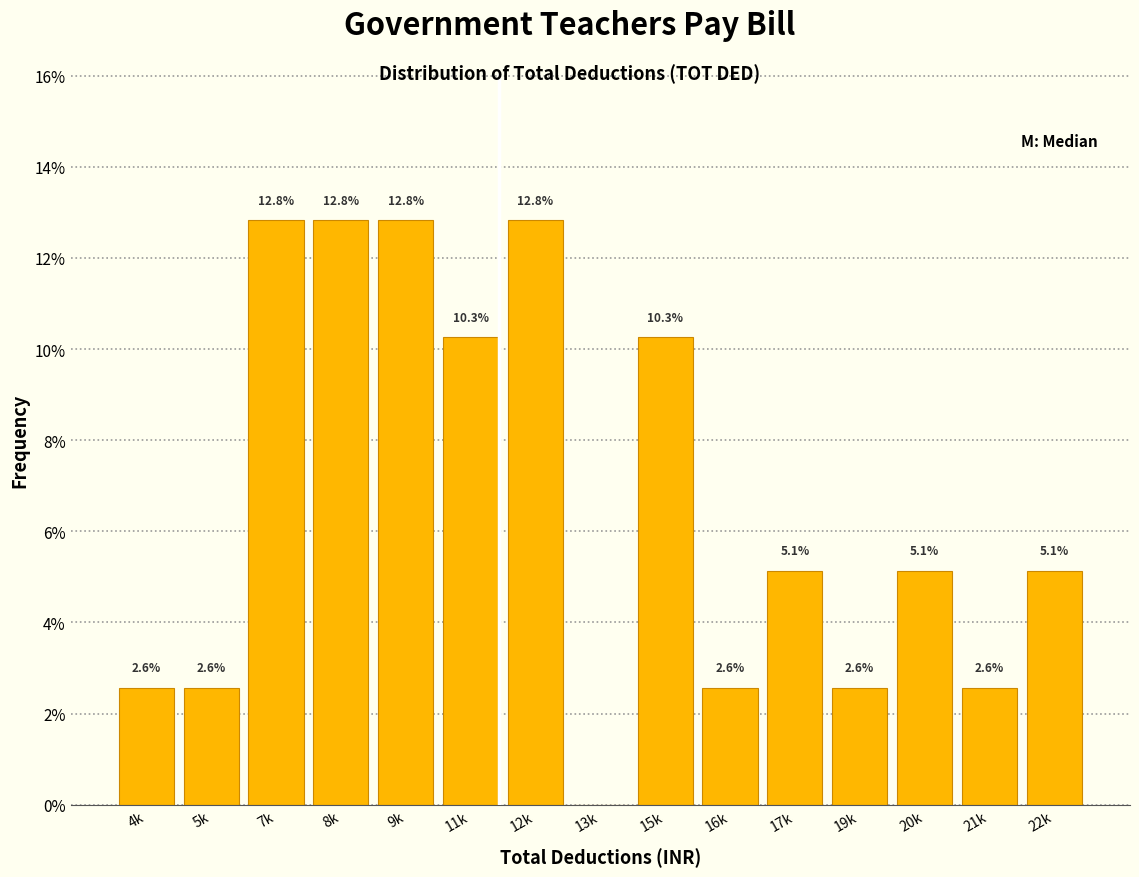

Reading left to right, extract all data points from this chart.

4k=2.6	5k=2.6	7k=12.8	8k=12.8	9k=12.8	11k=10.3	12k=12.8	13k=0.0	15k=10.3	16k=2.6	17k=5.1	19k=2.6	20k=5.1	21k=2.6	22k=5.1